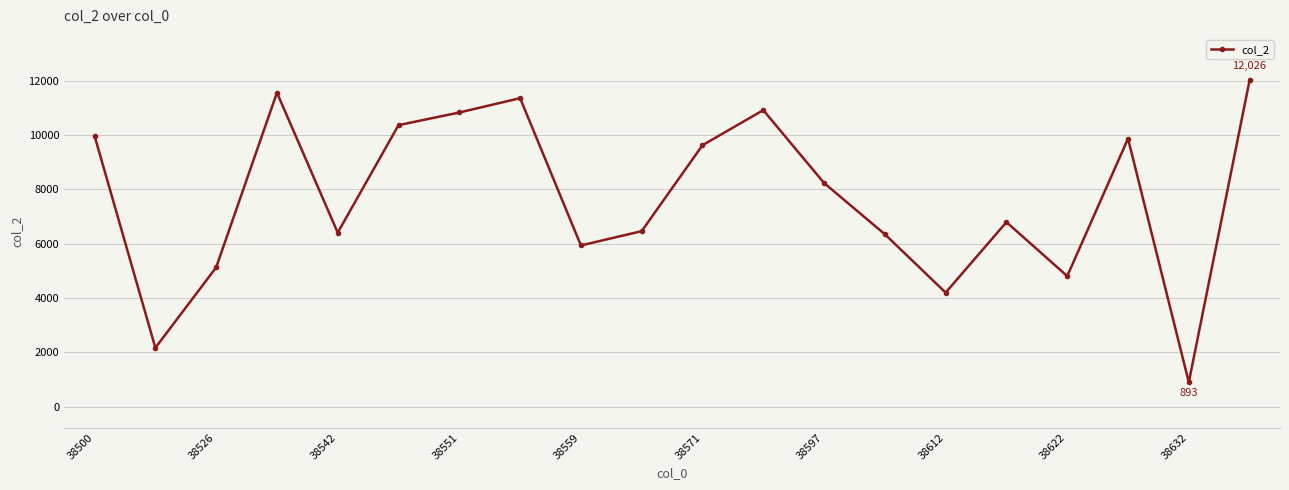

What is the smallest value displayed?

893